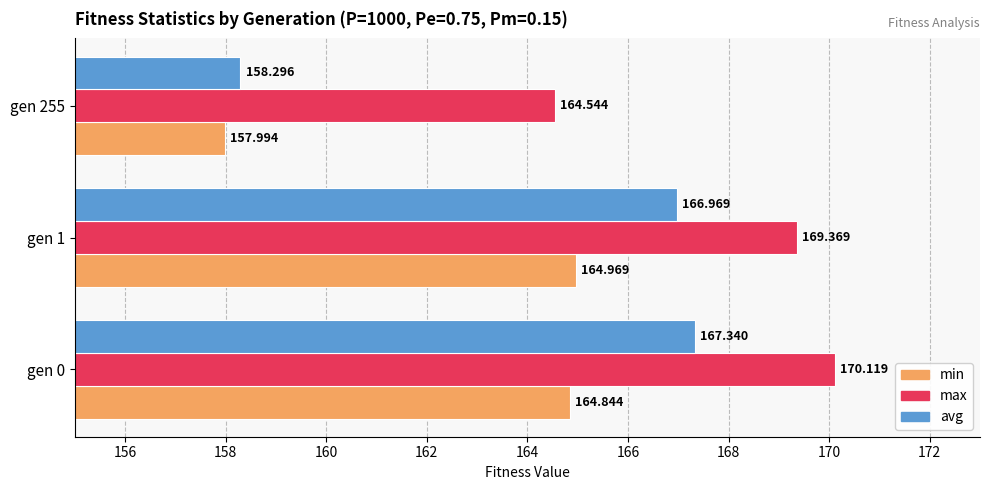

At which category is the sum across all series the highest?

gen 0